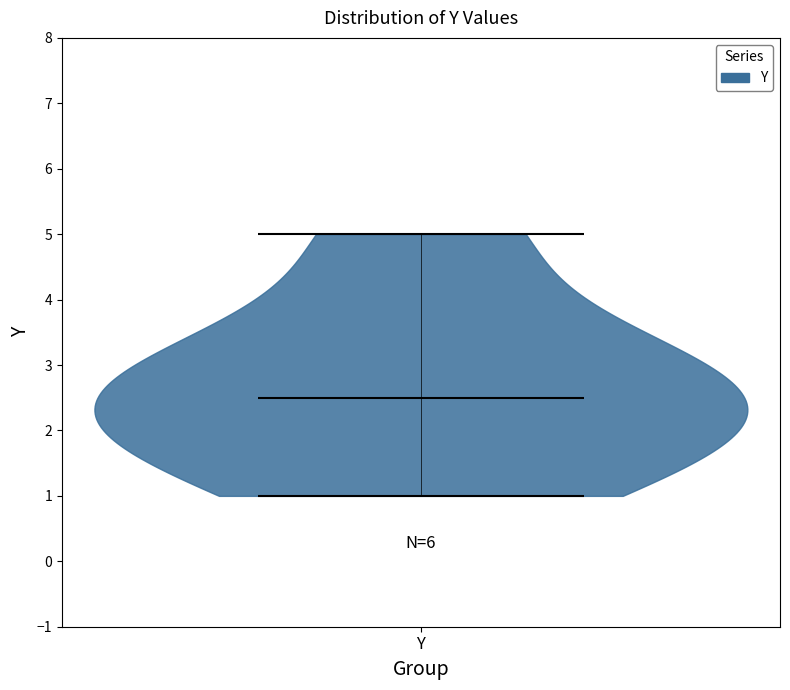

Read this violin plot against the y-axis: where its median line is, and the lowest and highest points the violin reaches. The values are not printed on the chart, so give them approximately, as read against the axis.

median line 2.5, lowest point 1.0, highest point 5.0